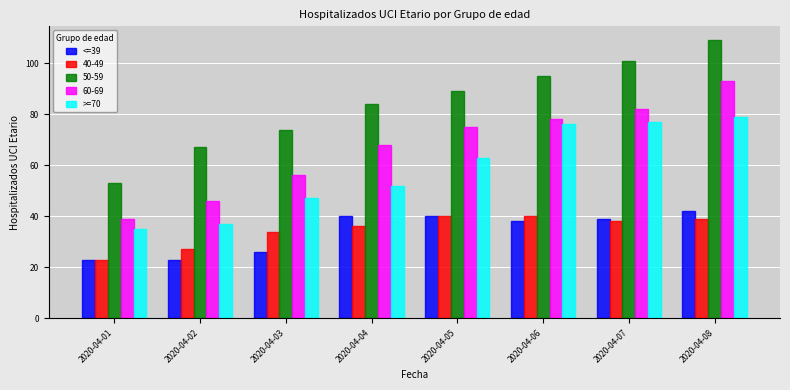

Which category has the lowest value in the 40-49 series?

2020-04-01